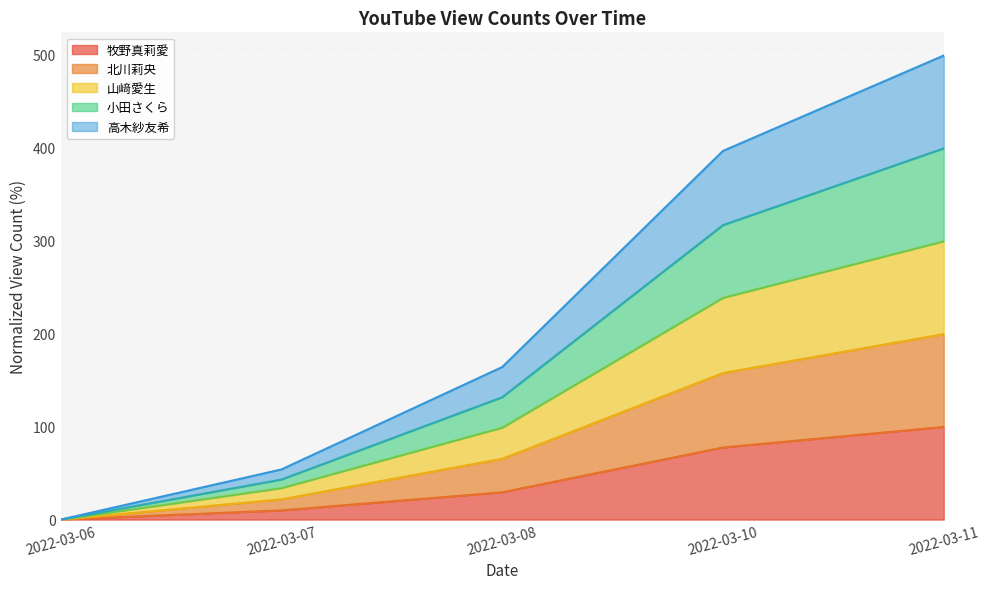

What is the value of the 山﨑愛生 point at the 2nd from the left?

33.8